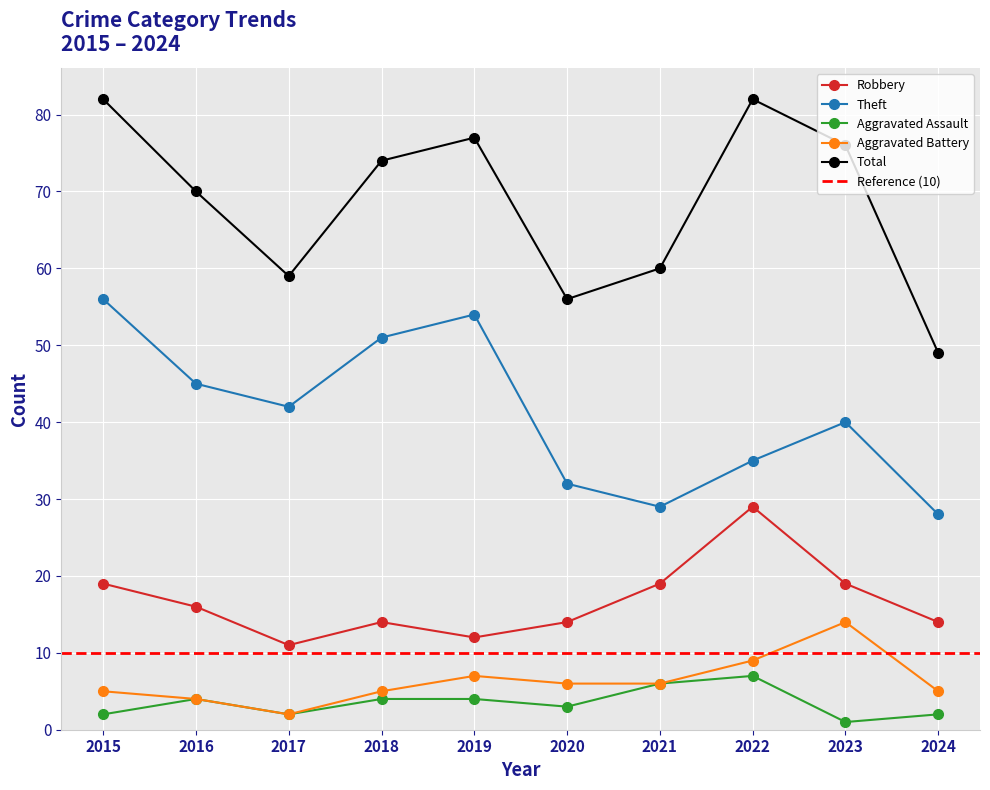

Which category has the lowest value across all series?

2023